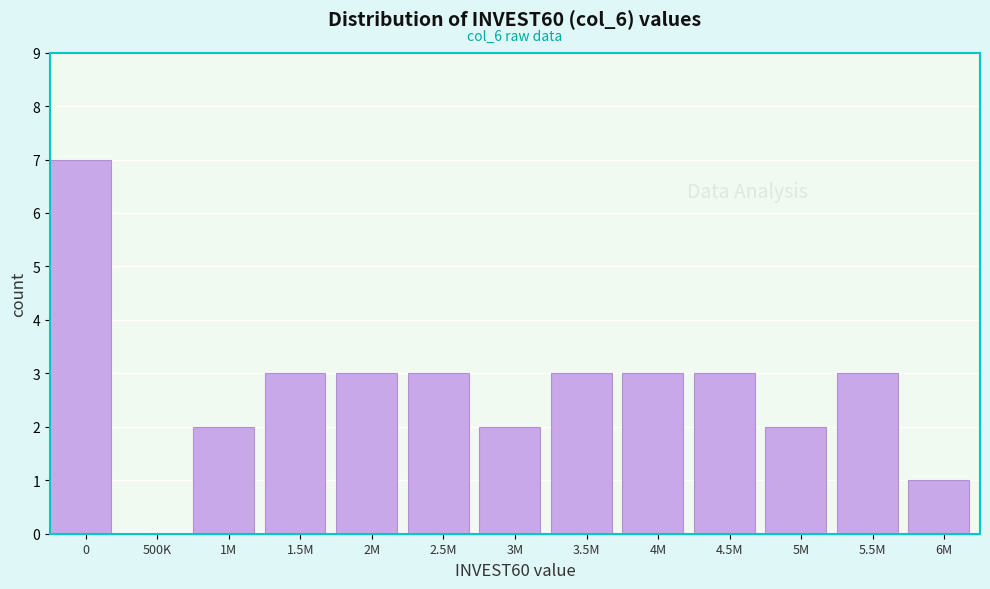

Reading left to right, transcribe all the data shown in this chart.

0=7	500K=0	1M=2	1.5M=3	2M=3	2.5M=3	3M=2	3.5M=3	4M=3	4.5M=3	5M=2	5.5M=3	6M=1